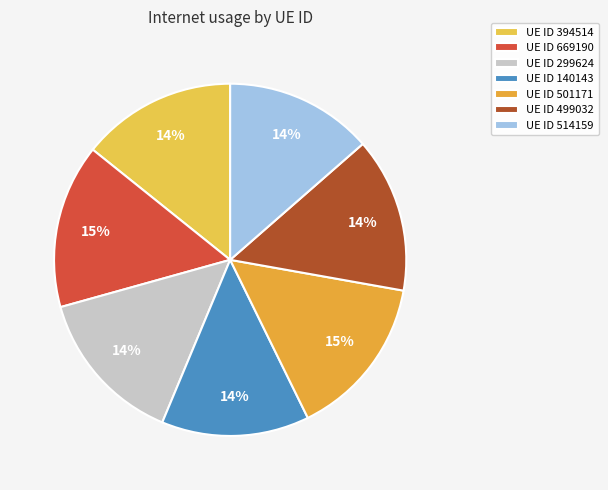

Rank the categories by value from lowest to highest.

140143, 514159, 499032, 394514, 299624, 501171, 669190